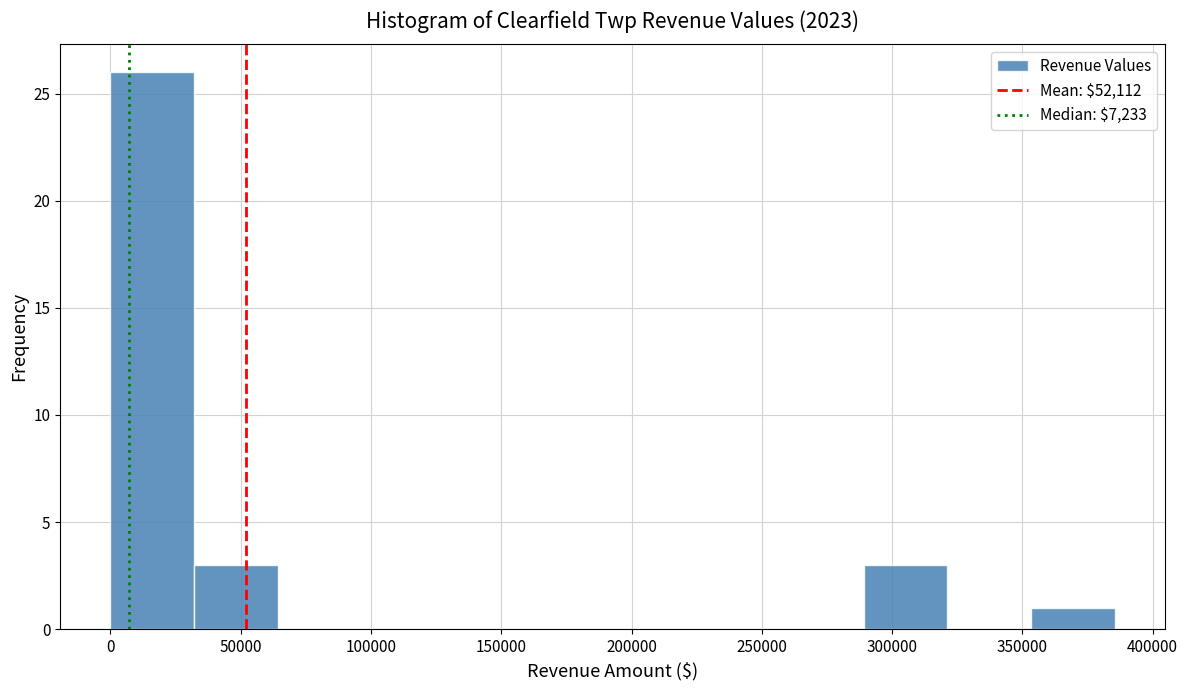

Reading left to right, transcribe this chart: for each bar, give the range it covers on the x-axis and its height. Neither the bar edges nor the heights are printed on the chart, so give them approximately, as read against the axes.

0 to 30000: 26
30000 to 65000: 3
65000 to 95000: 0
95000 to 130000: 0
130000 to 160000: 0
160000 to 195000: 0
195000 to 225000: 0
225000 to 255000: 0
255000 to 290000: 0
290000 to 320000: 3
320000 to 355000: 0
355000 to 385000: 1